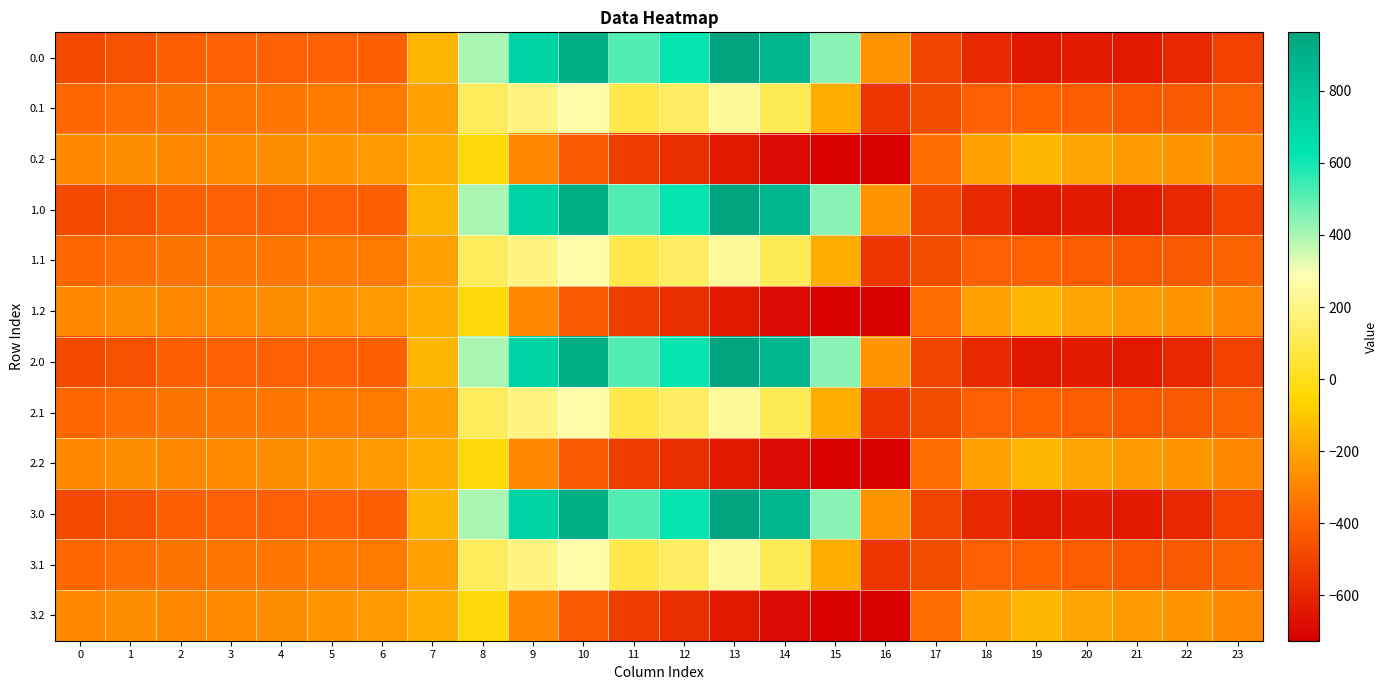

At 2, list the series in order from largest to smallest.

0.2, 1.2, 2.2, 3.2, 0.1, 1.1, 2.1, 3.1, 0.0, 1.0, 2.0, 3.0